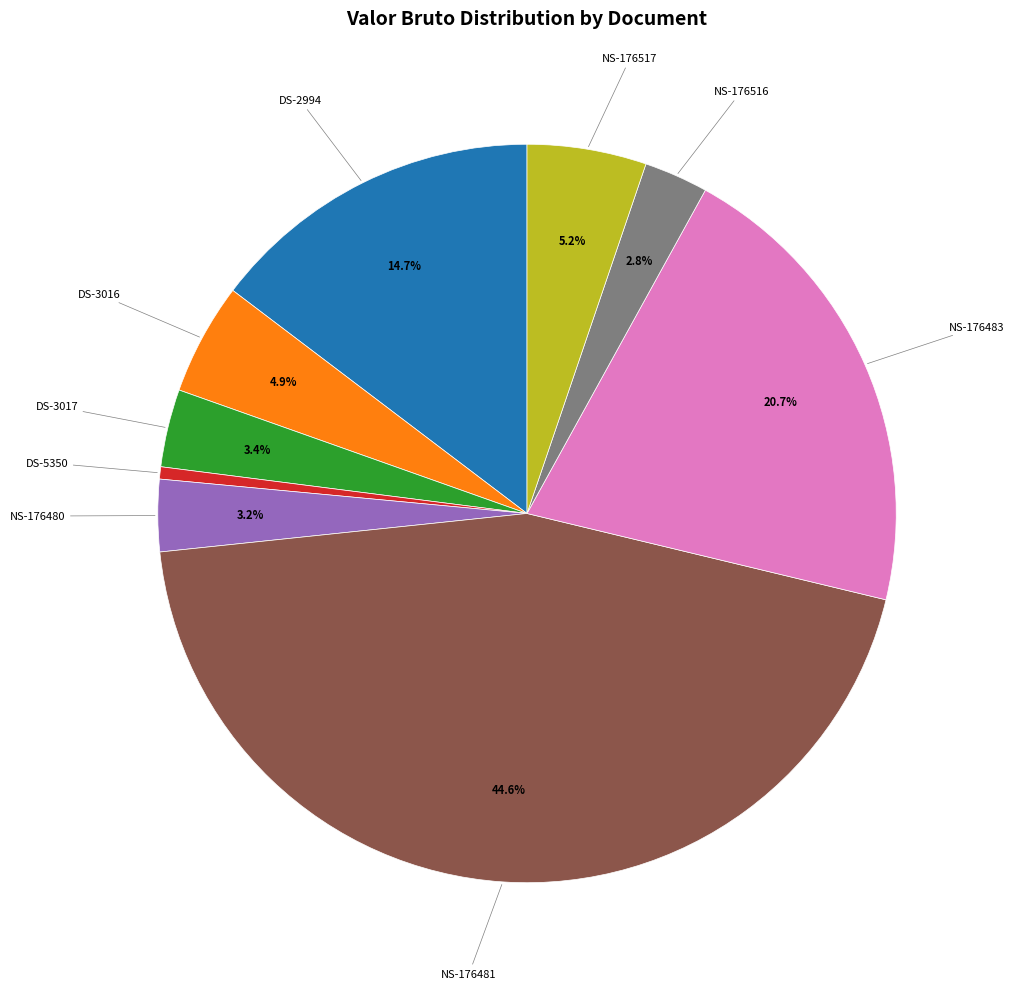

Between NS-176517 and NS-176483, which is larger?

NS-176483